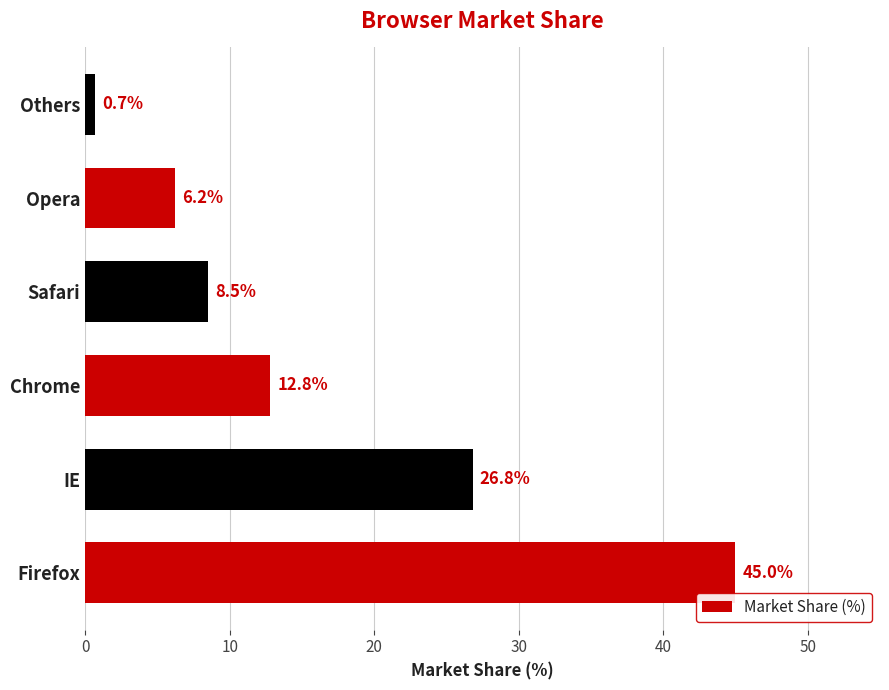

List the labels in order of value, smallest first.

Others, Opera, Safari, Chrome, IE, Firefox